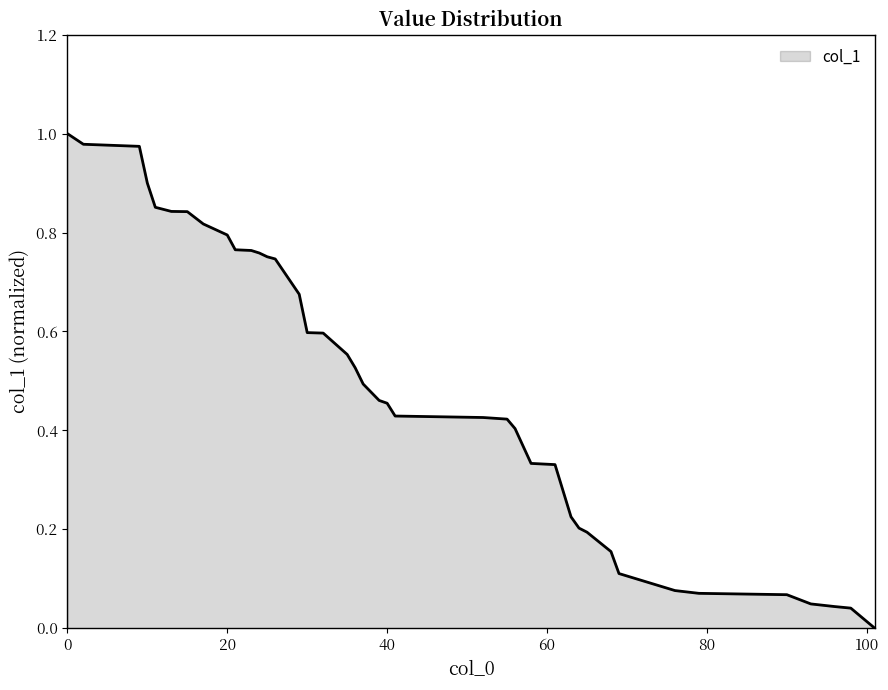

Is this an area chart (filled region under the line)?

Yes